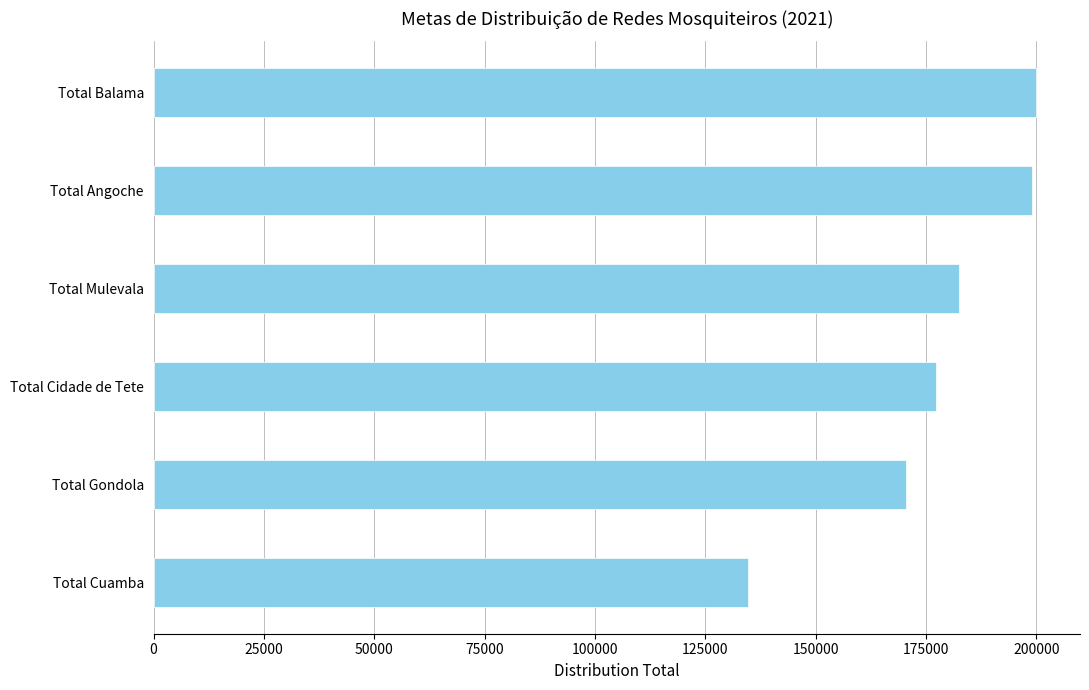

What is the average value?

177353